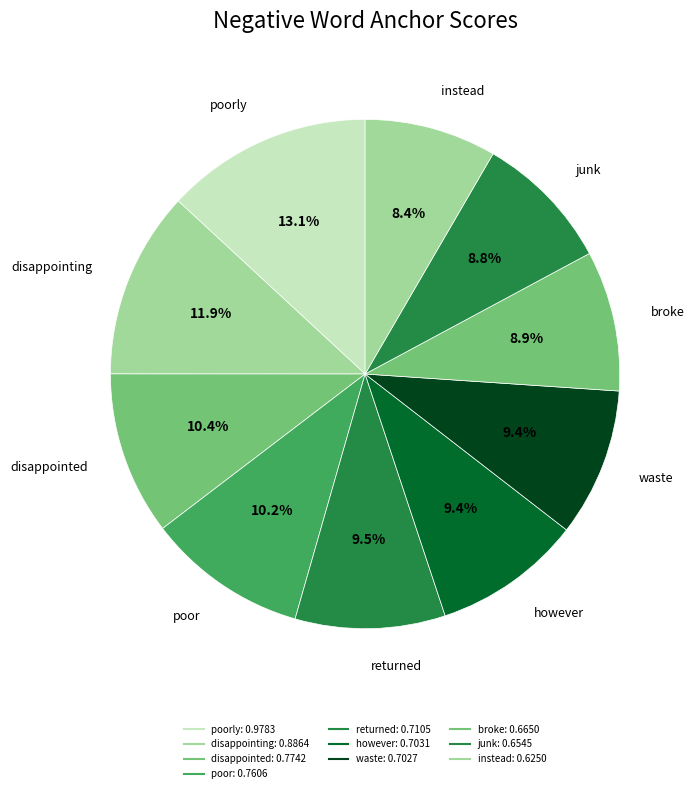

Rank the categories by value from highest to lowest.

poorly, disappointing, disappointed, poor, returned, however, waste, broke, junk, instead